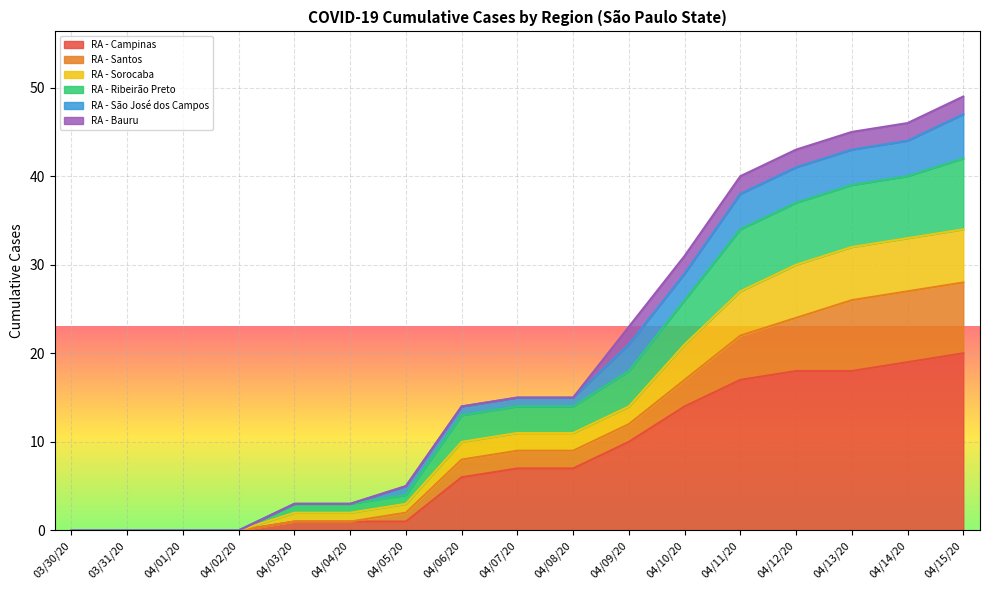

Rank the categories by RA - Sorocaba value from lowest to highest.

03/30/20, 03/31/20, 04/01/20, 04/02/20, 04/03/20, 04/04/20, 04/05/20, 04/06/20, 04/07/20, 04/08/20, 04/09/20, 04/10/20, 04/11/20, 04/12/20, 04/13/20, 04/14/20, 04/15/20